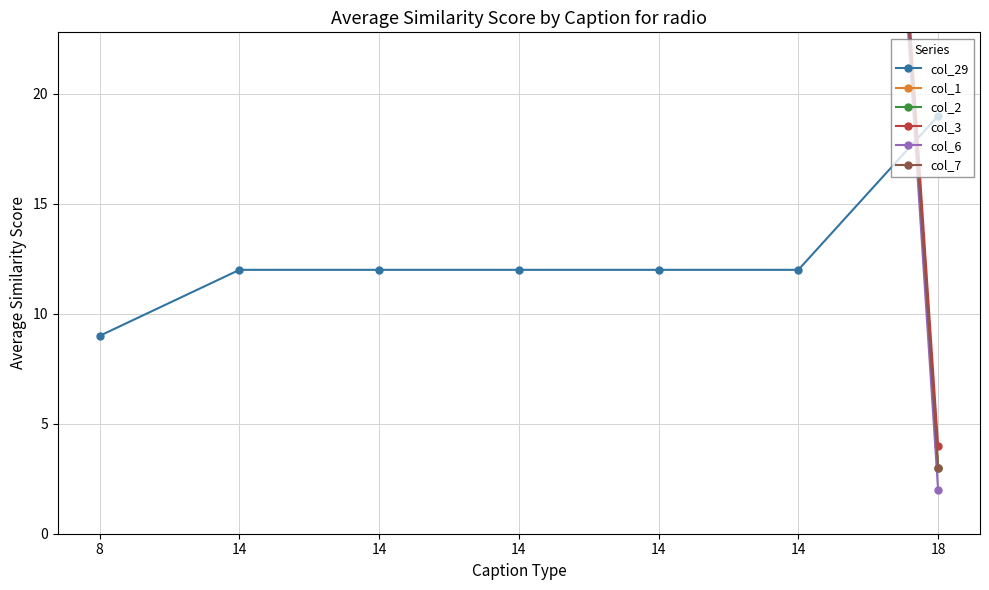

What is the value of the col_6 point at the 2nd from the left?

99